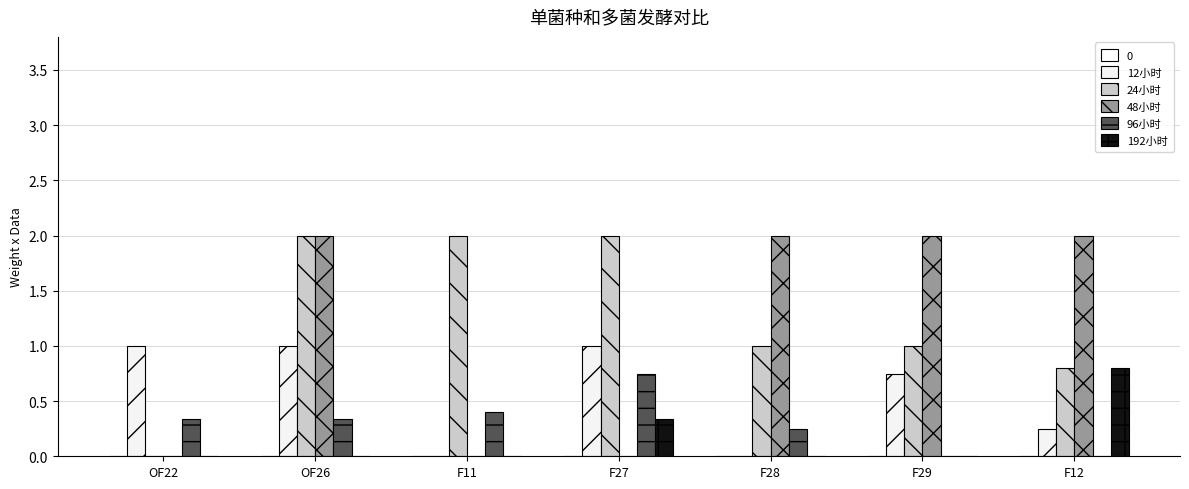

What is the highest value of the 192小时 series?

0.8